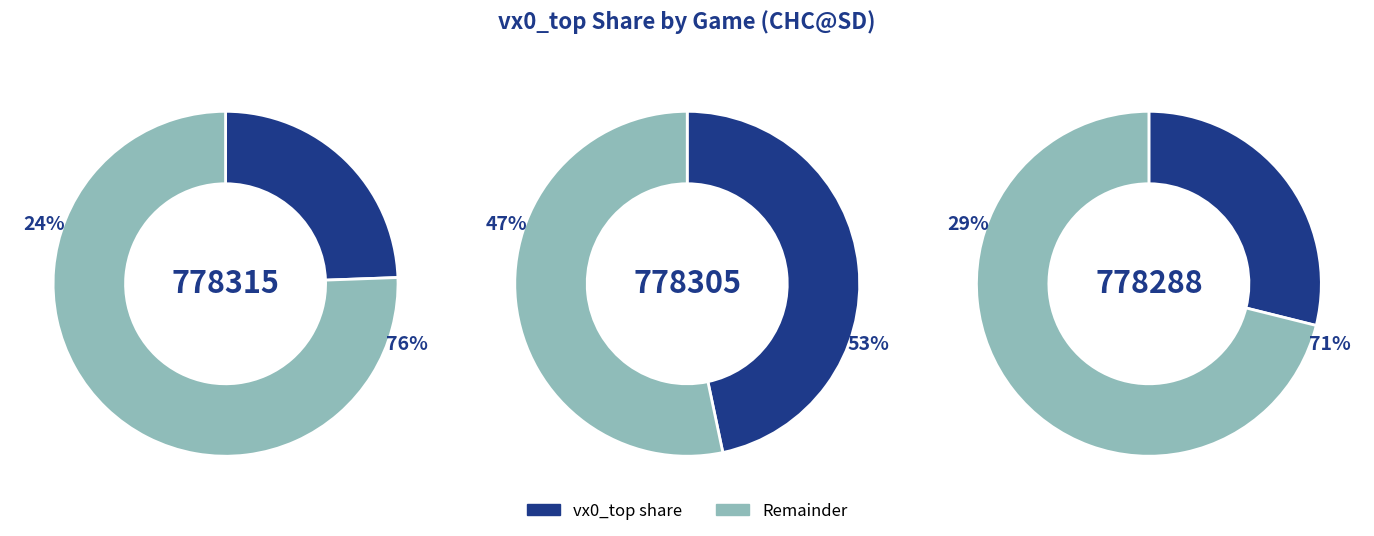

Is it true that 778315 is 10% of the pie?

False